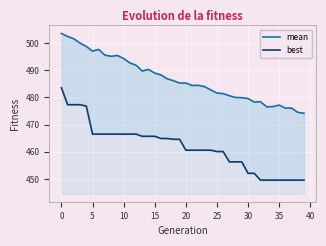

Which label corresponds to the smallest value in the chart?

32